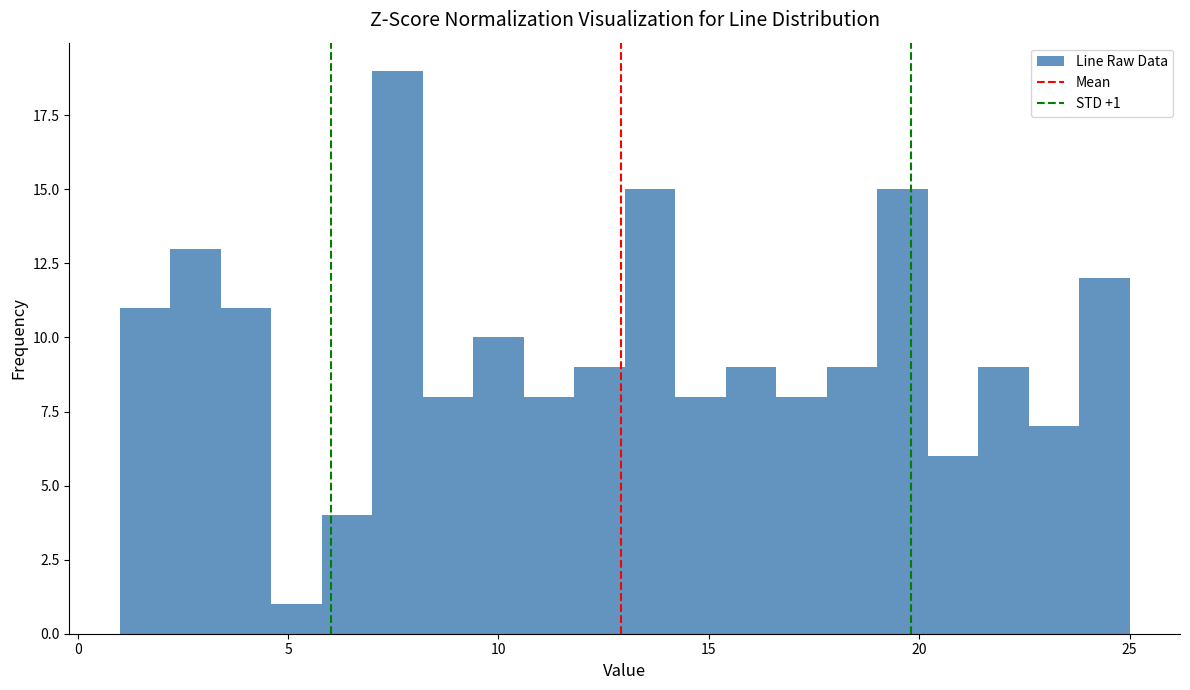

Read against the x-axis, roughly where is the centre of the tallest bar?

7.5